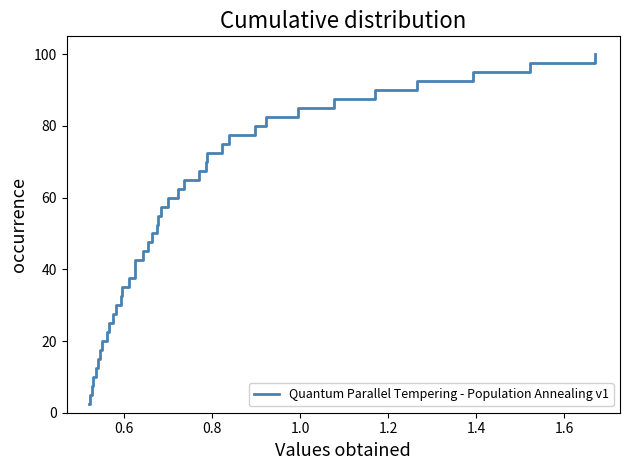

What is the greatest value displayed?

100.0